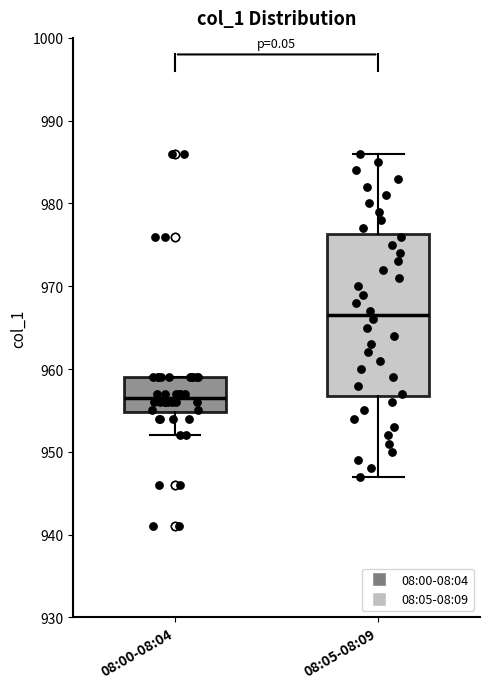

Where does the upper whisker of the box for 08:05-08:09 end on the y-axis? The values are not printed on the chart, so give them approximately, as read against the axis.

986